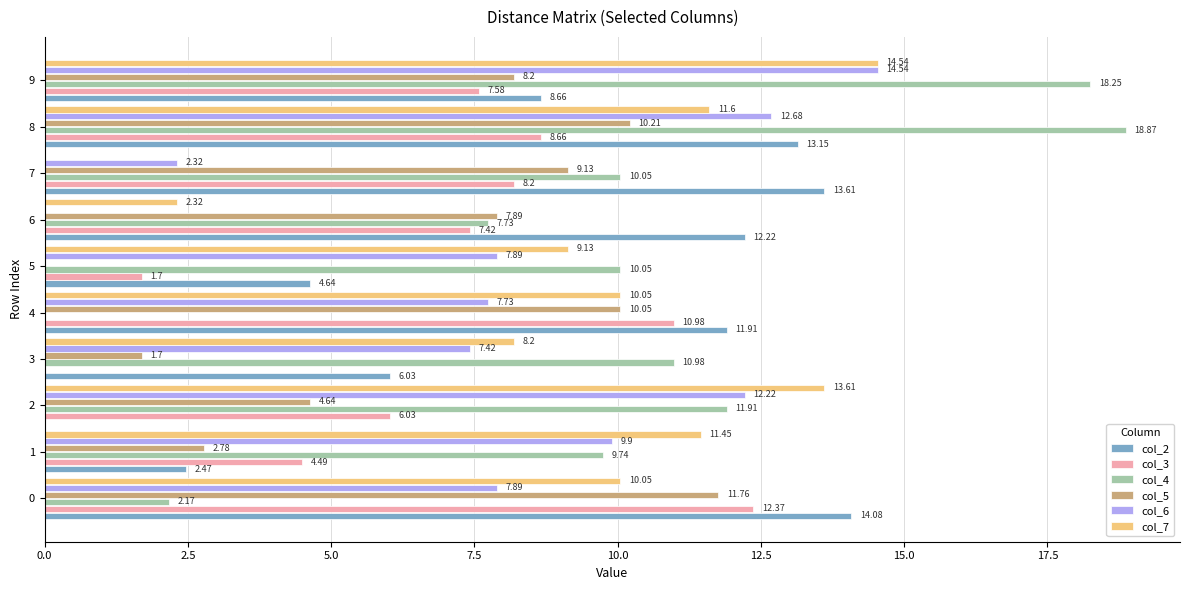

Count the number of data series in this chart.

6